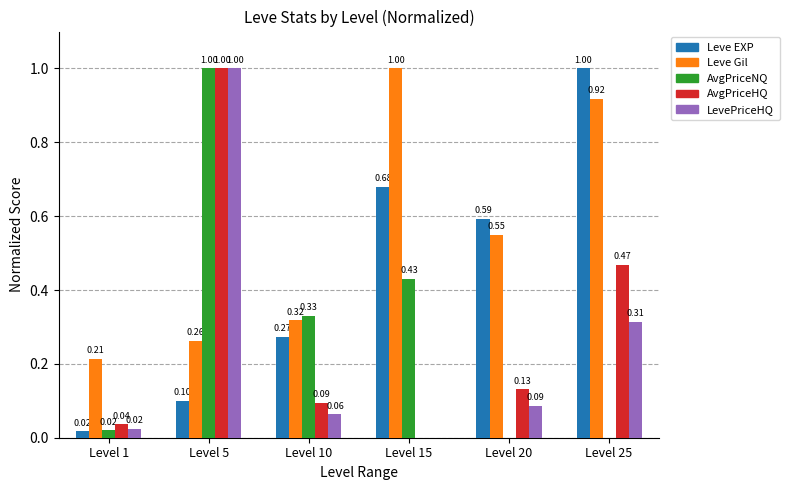

At which category is the sum across all series the highest?

Level 5